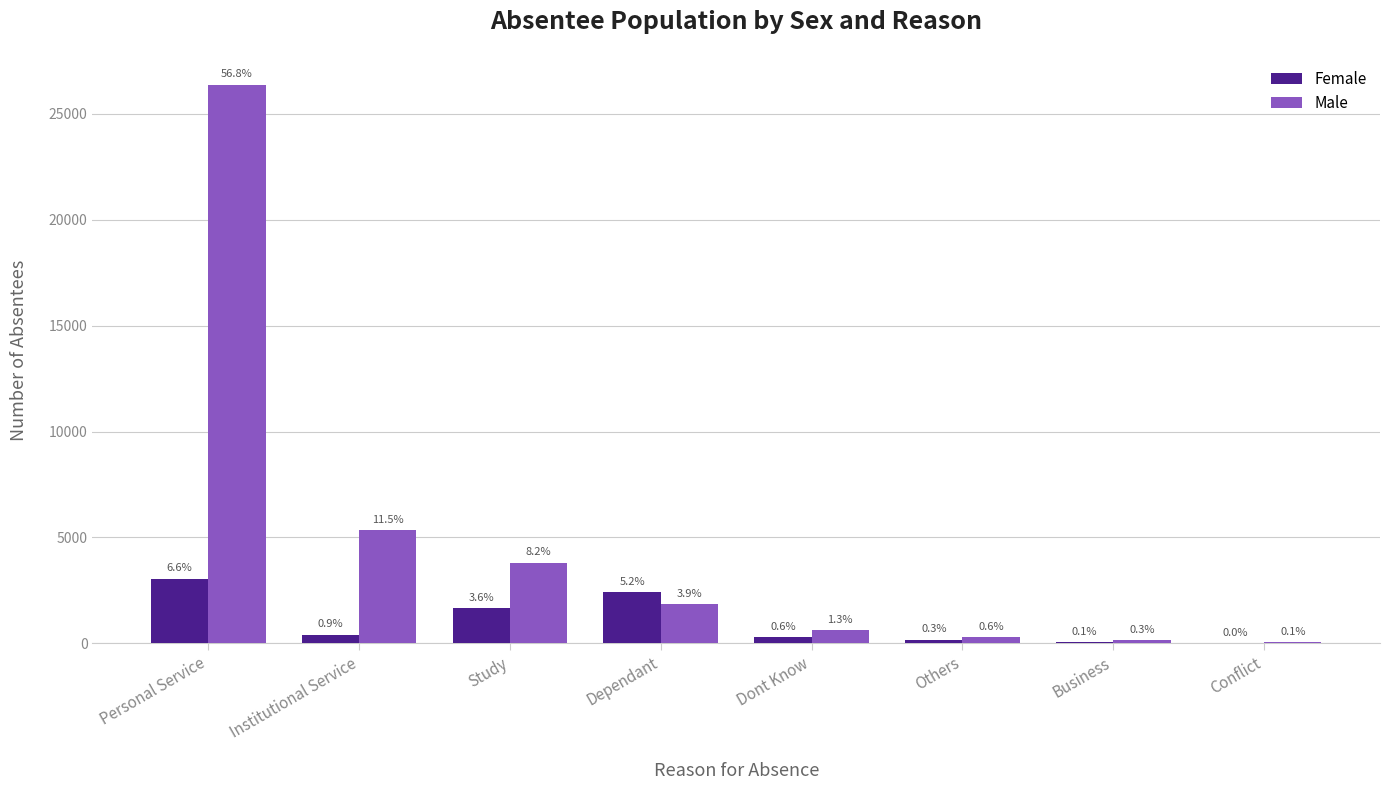

How many groups of bars are there?

8